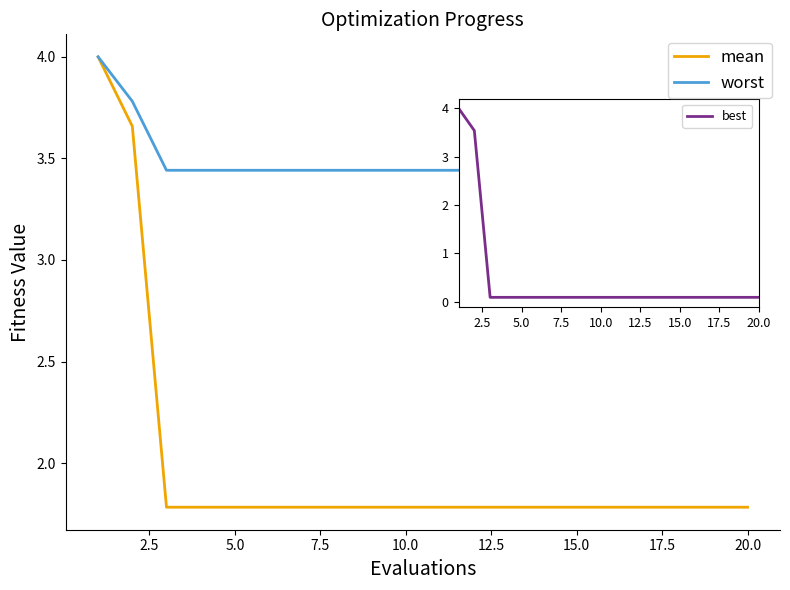

What is the highest value of the worst series?

4.0